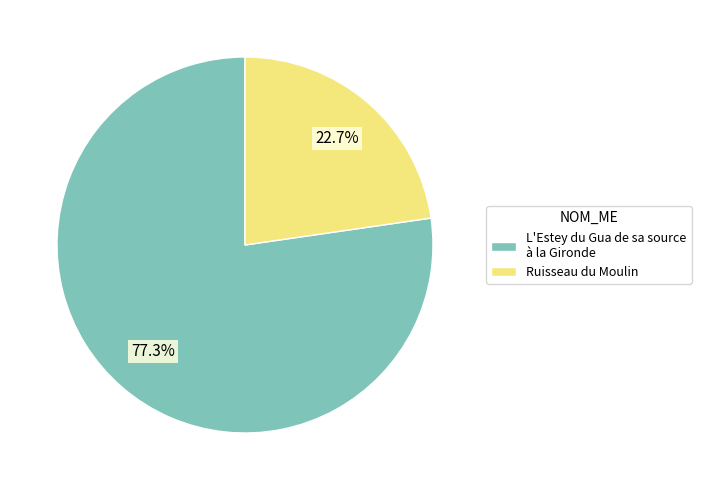

What portion of the pie excludes Ruisseau du Moulin?

77.3%